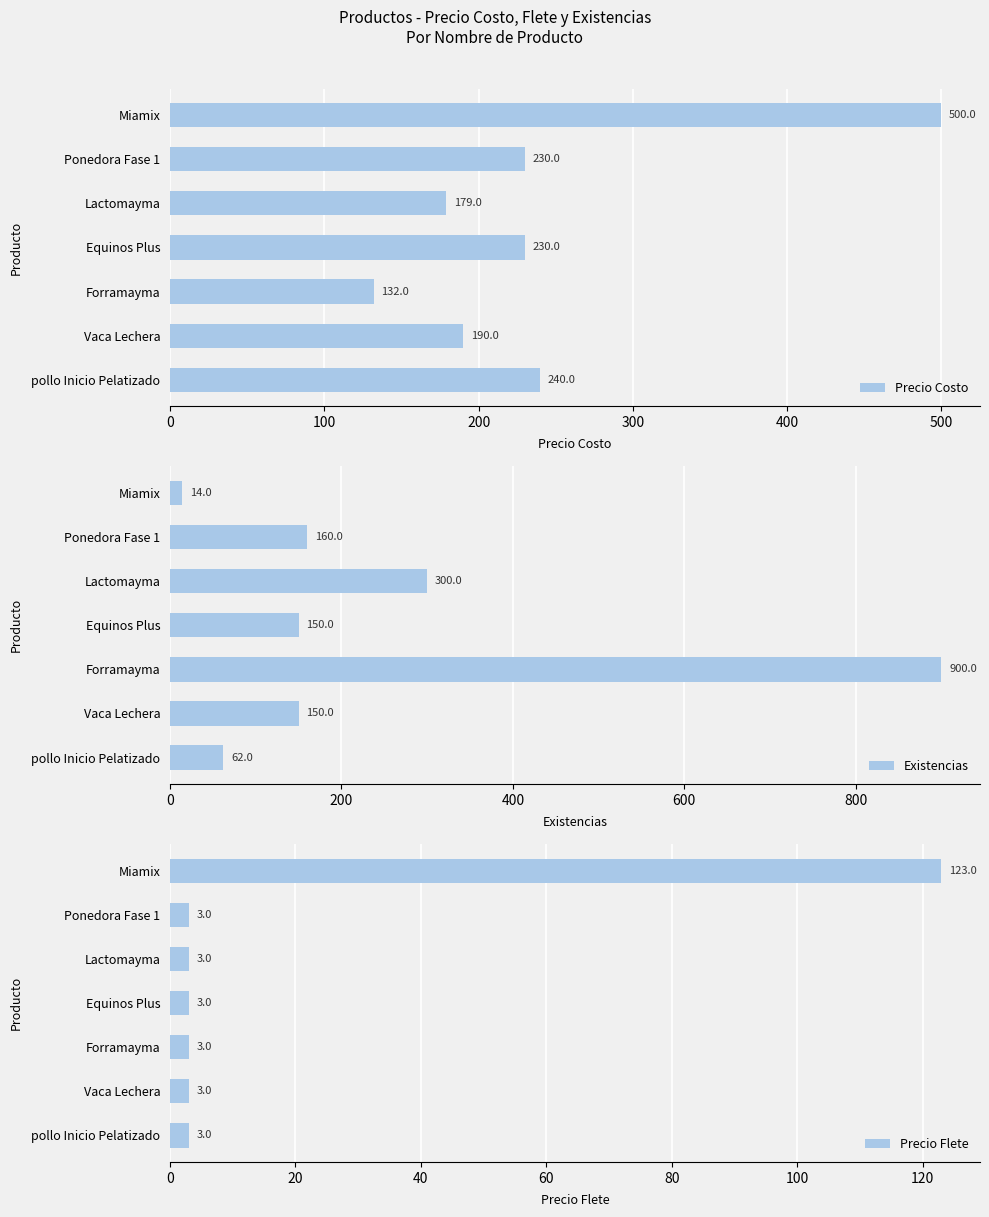

What is the average value of the Precio Flete series?

20